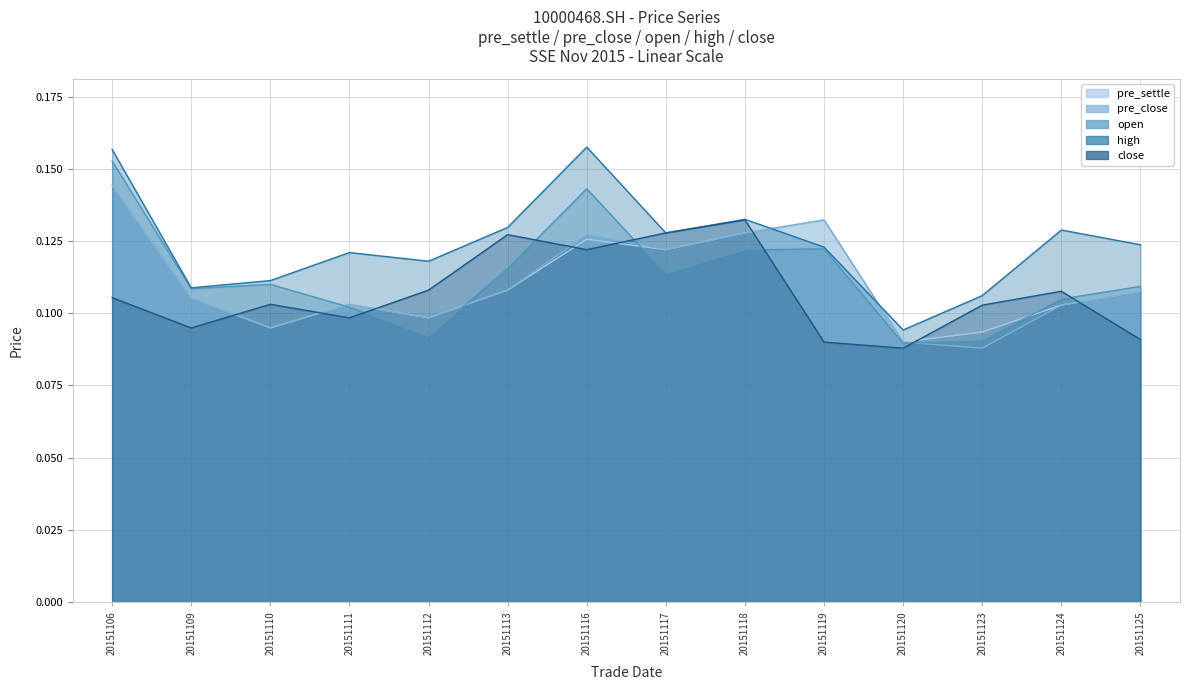

The open series shows 0.2 at 20151106. True or false?

True